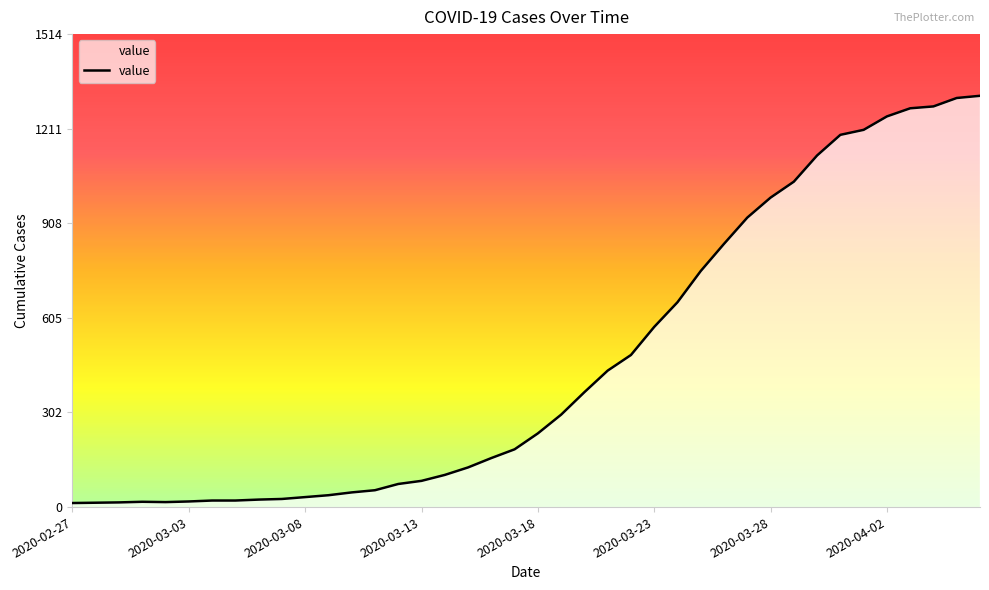

What is the maximum value shown in the chart?

1317